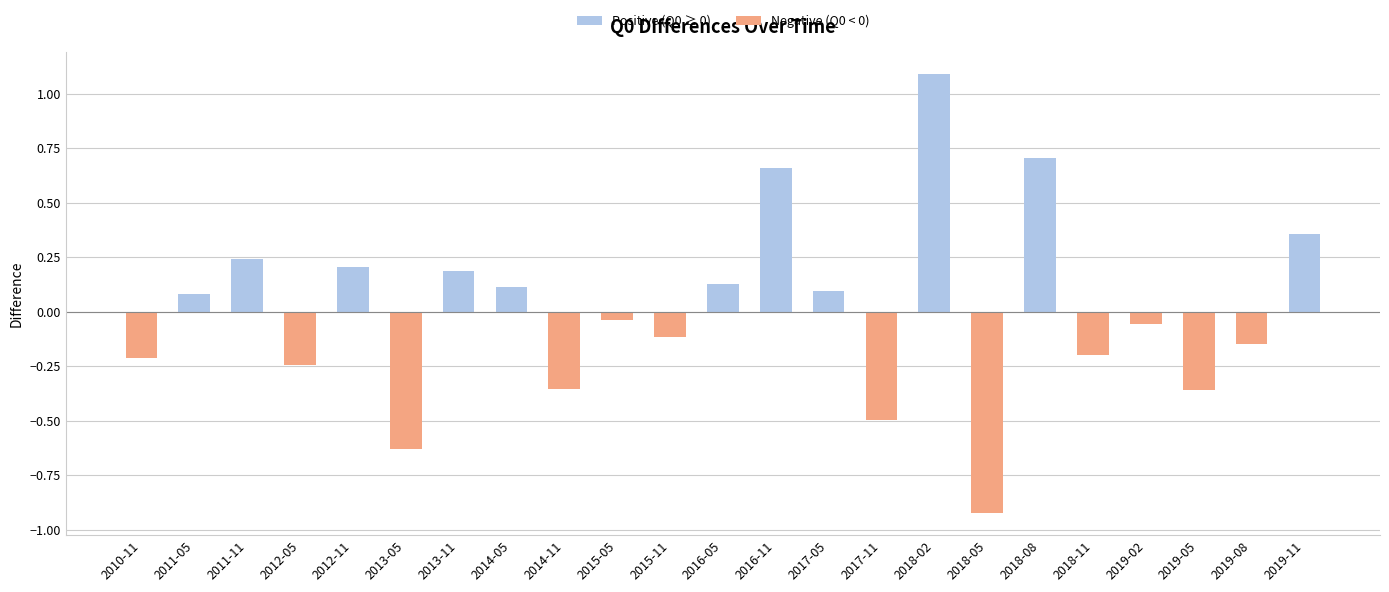

Count the number of data series in this chart.

1